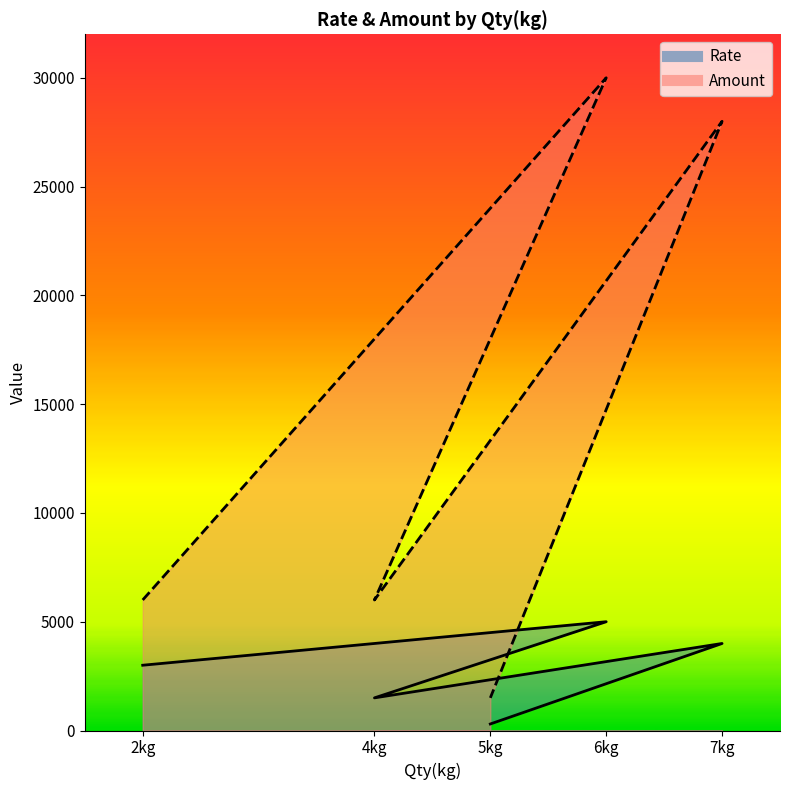

Reading left to right, what are all the values shown in this chart?

Rate: 3000	5000	1500	4000	300
Amount: 6000	30000	6000	28000	1500